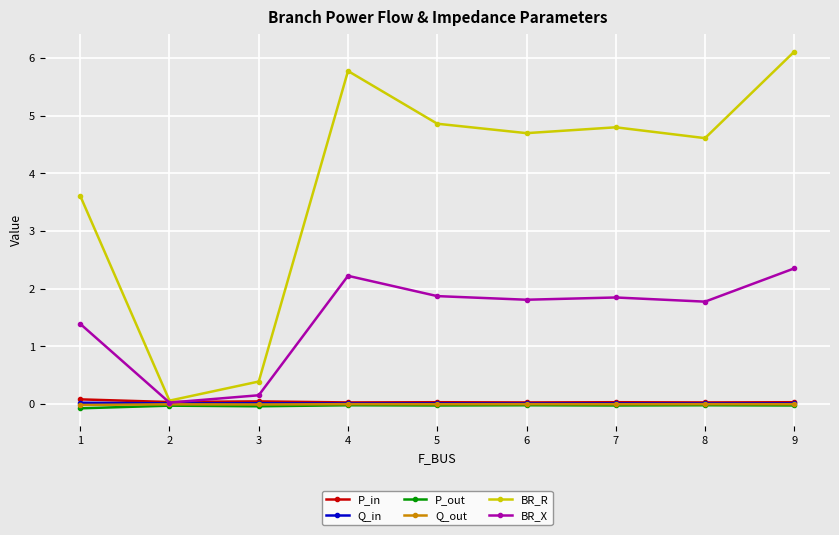

At which label does BR_X first exceed 1?

1